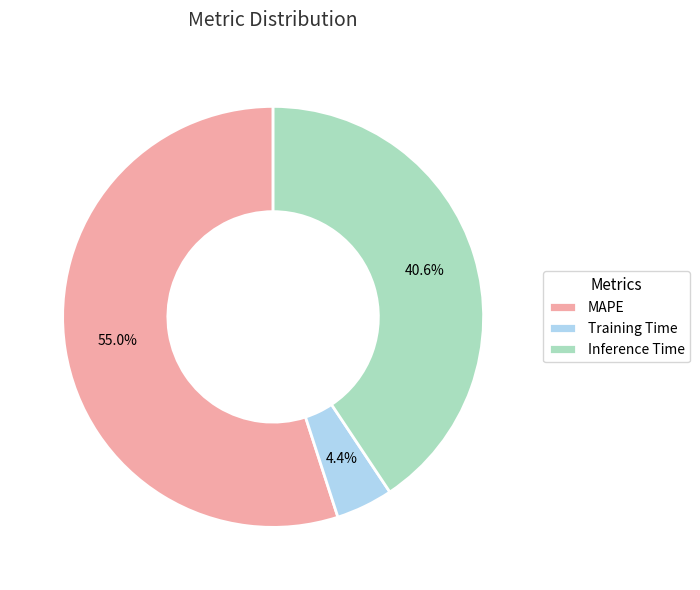

Does MAPE represent more than half of the total?

Yes